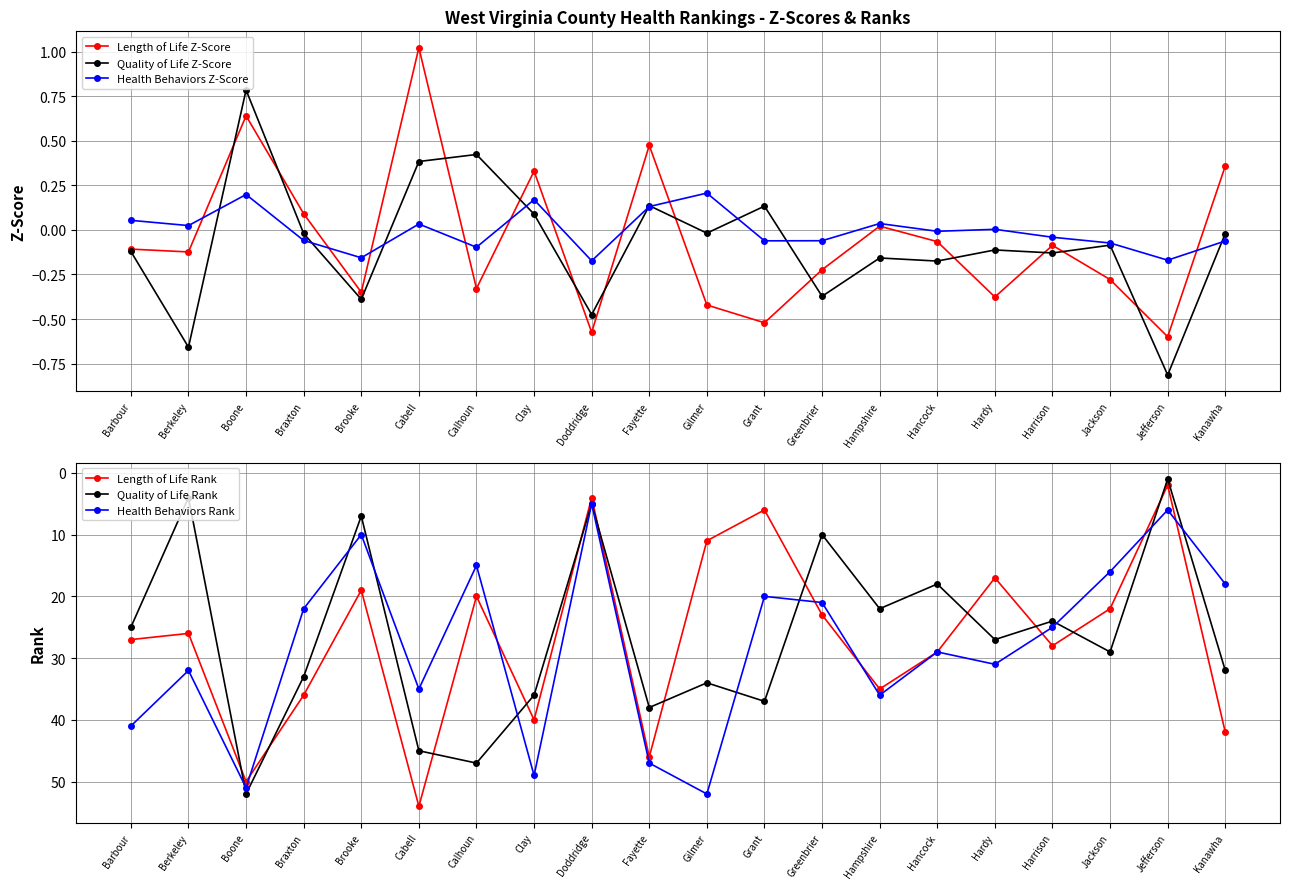

How many interior local valleys does the Quality of Life Z-Score series have?

8